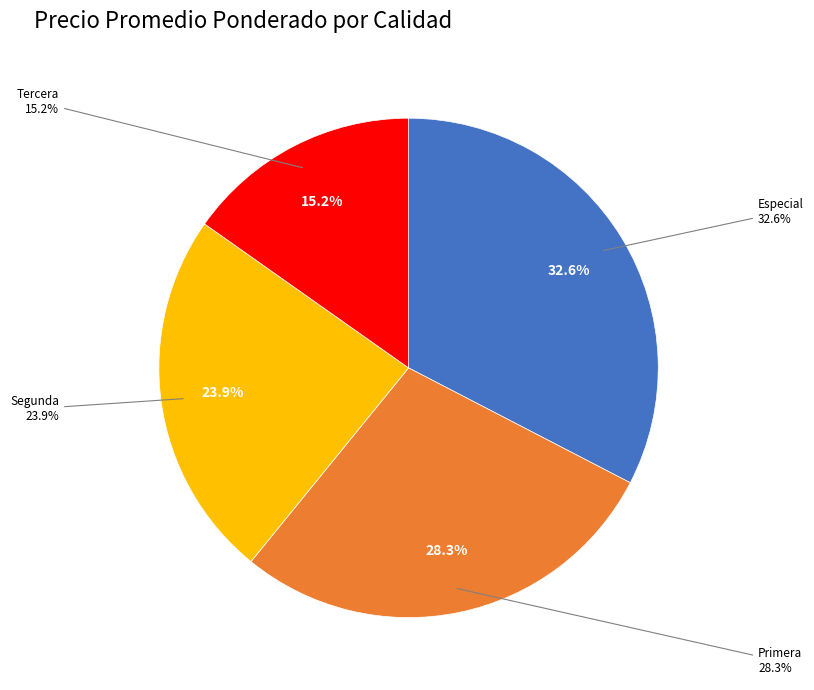

To the nearest percent, what is the combined percentage of Segunda and Especial?

57%